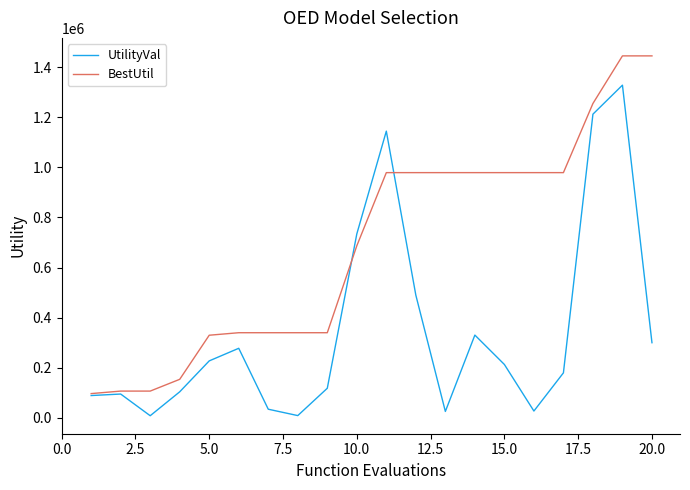

What is the maximum value for BestUtil?

1445000